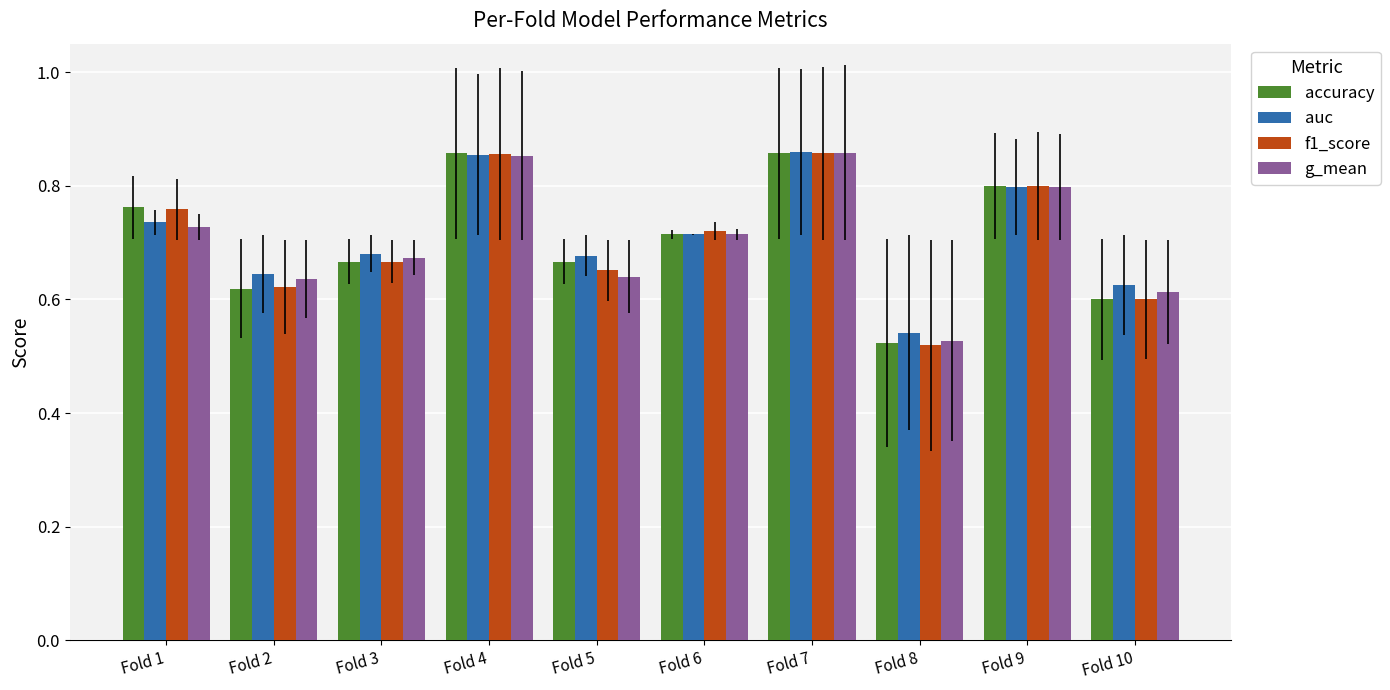

How many categories are shown in the chart?

10